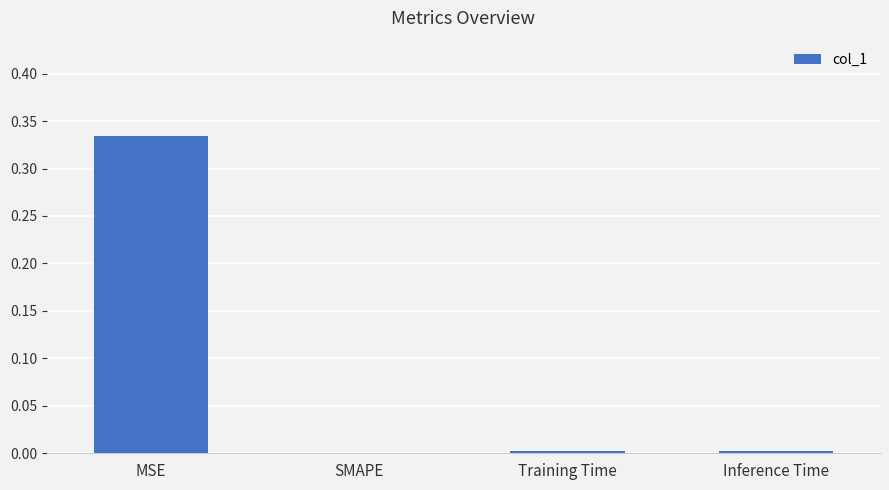

Is it true that the value at SMAPE is 0.0?

True